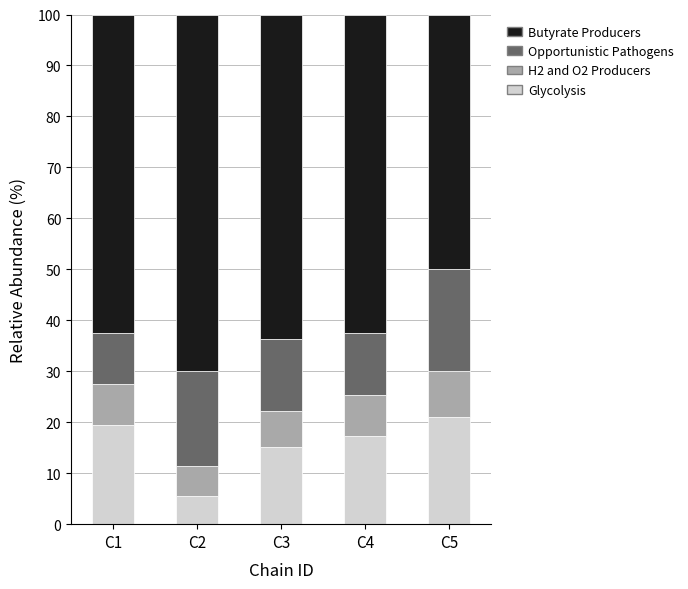

How many data points does each series have?

5